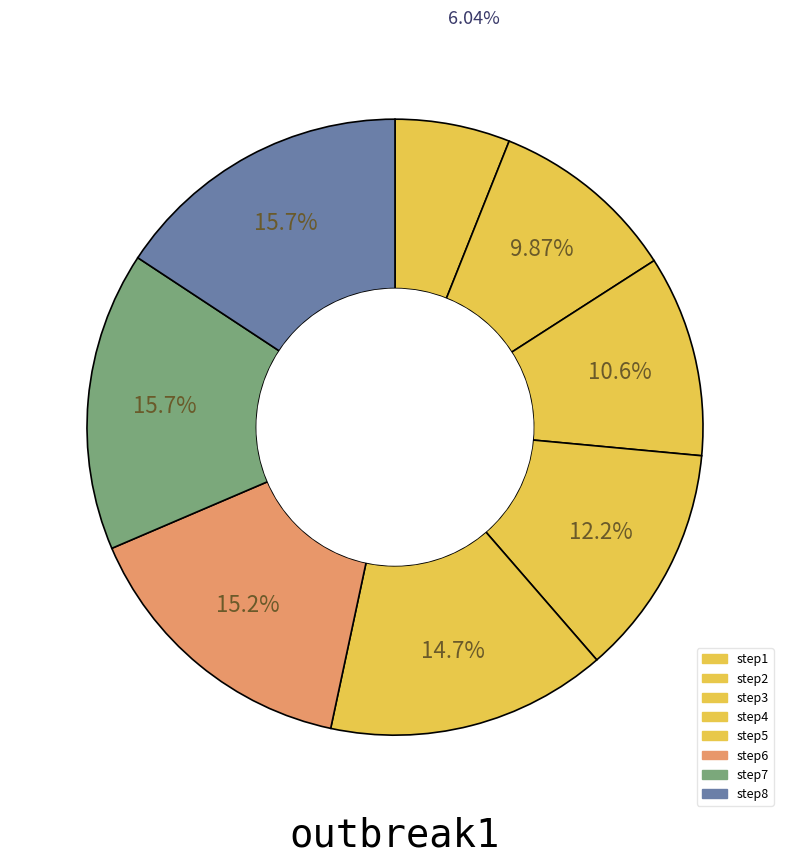

Count the number of slices in the pie.

8